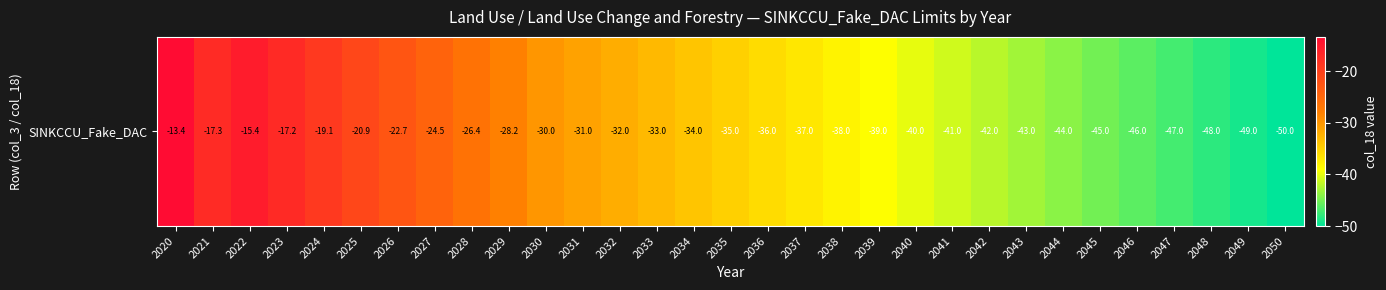

Reading left to right, what are all the values shown in this chart?

-13.4	-17.3	-15.4	-17.2	-19.1	-20.9	-22.7	-24.5	-26.4	-28.2	-30.0	-31.0	-32.0	-33.0	-34.0	-35.0	-36.0	-37.0	-38.0	-39.0	-40.0	-41.0	-42.0	-43.0	-44.0	-45.0	-46.0	-47.0	-48.0	-49.0	-50.0